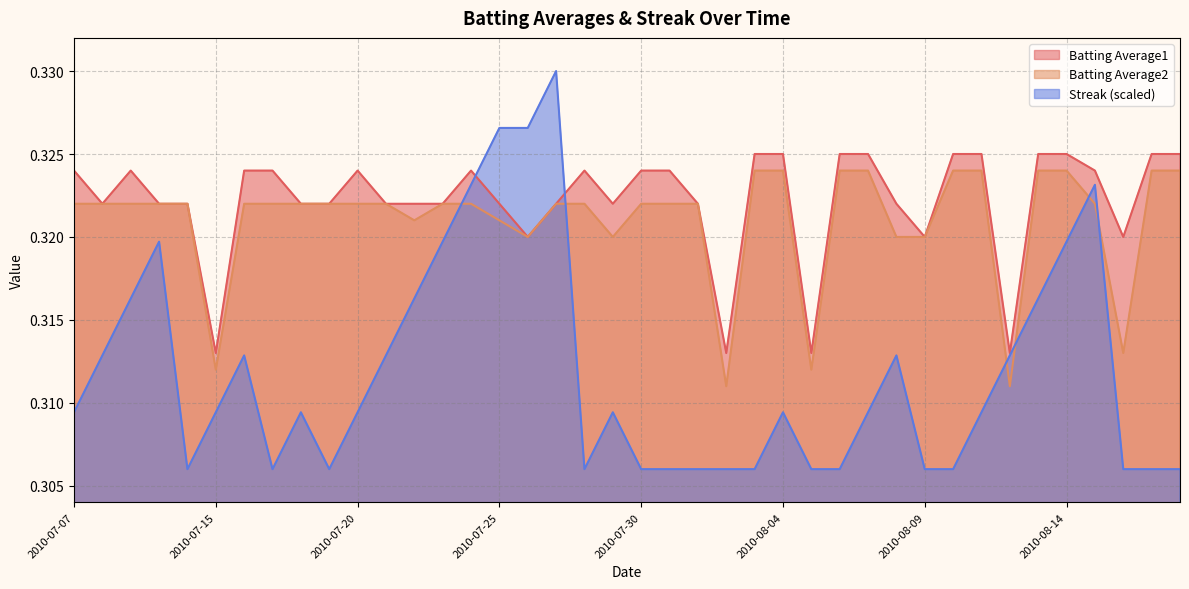

Which category has the lowest value across all series?

2010-07-11